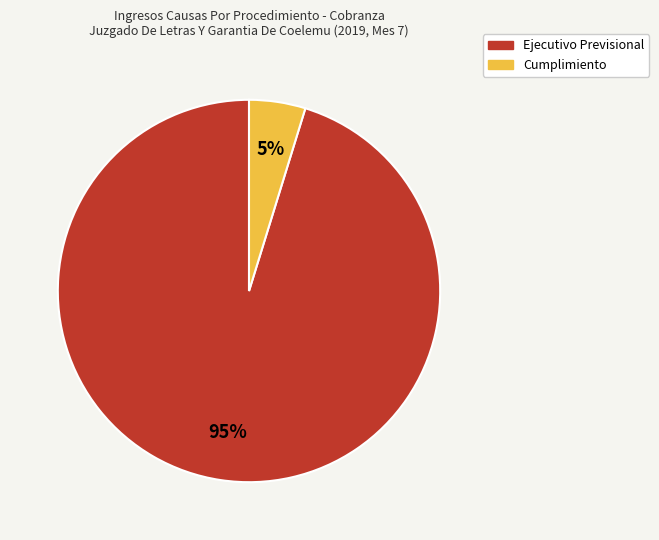

To the nearest percent, what is the average slice percentage?

50%